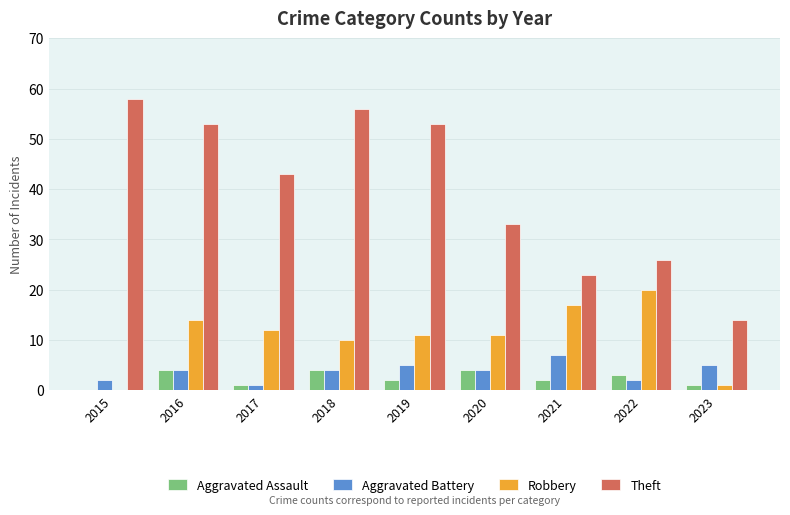

Count the number of categories in the chart.

9